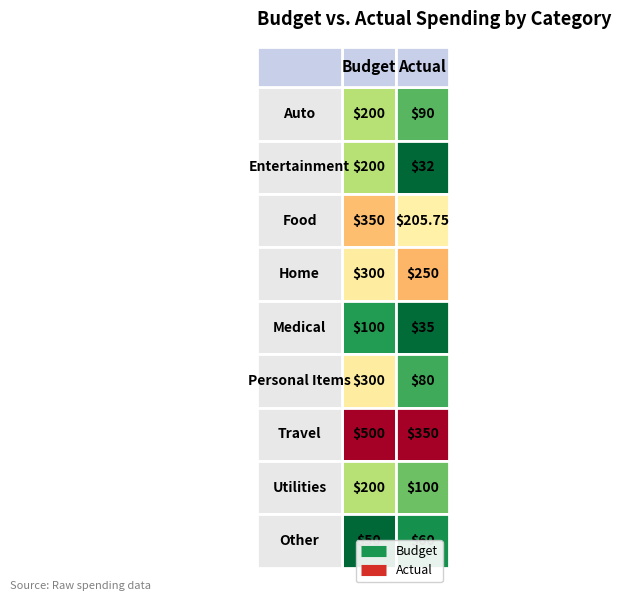

The Travel series shows 609.0 at 1. True or false?

False